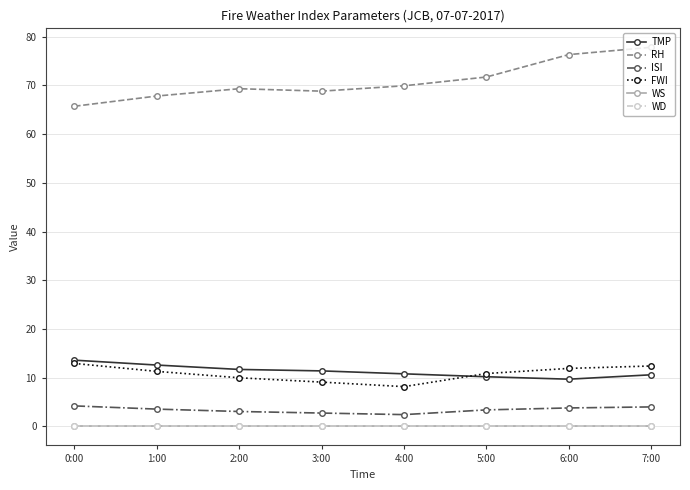

Is this an area chart (filled region under the line)?

No